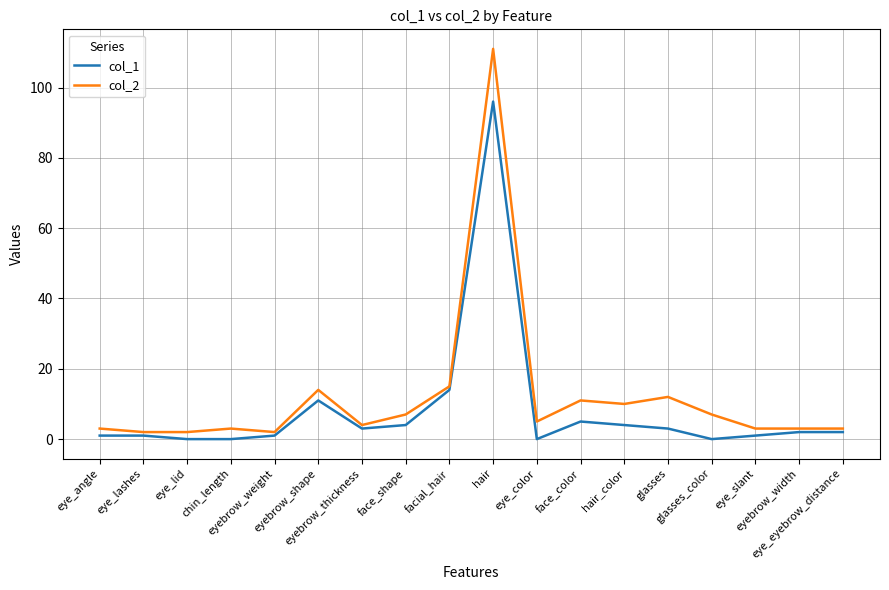

List the series in order of their peak value, lowest first.

col_1, col_2